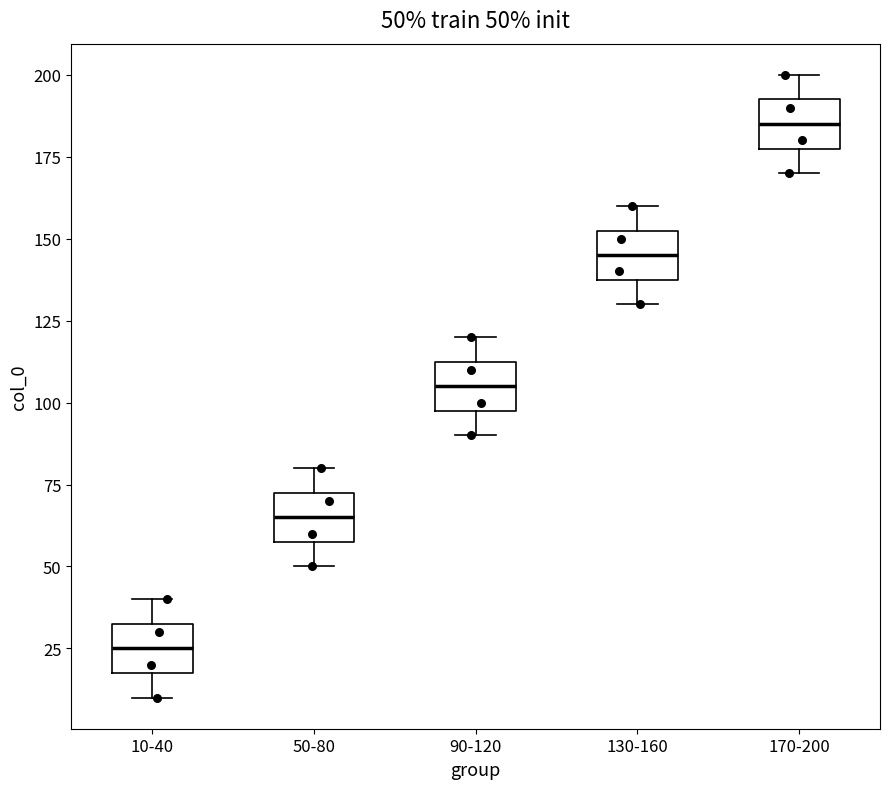

Which box's median line is the lowest?

10-40